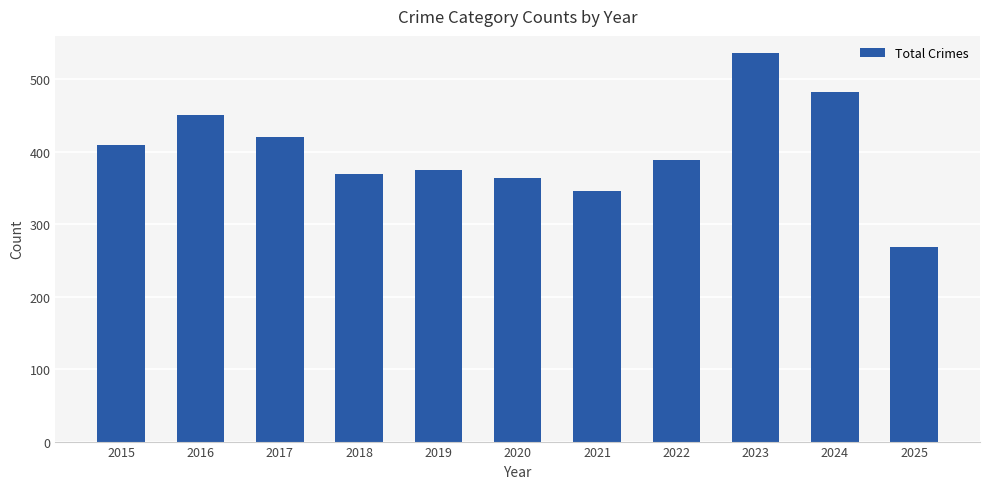

How many series are shown in this chart?

1